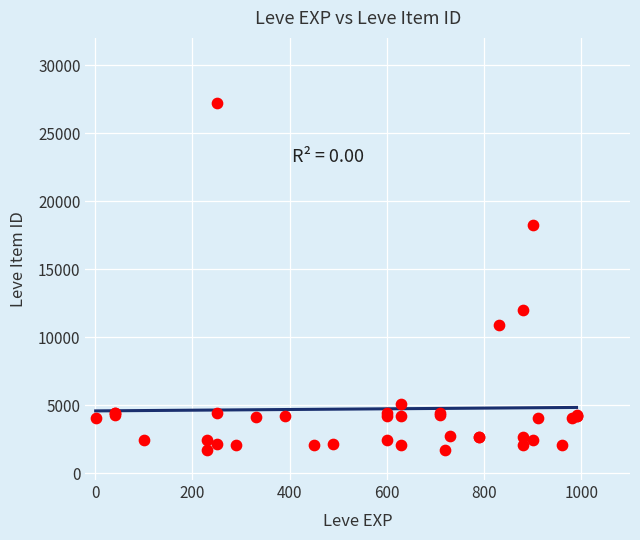

What Y value in the scatter plot is closest to 14448?

12018